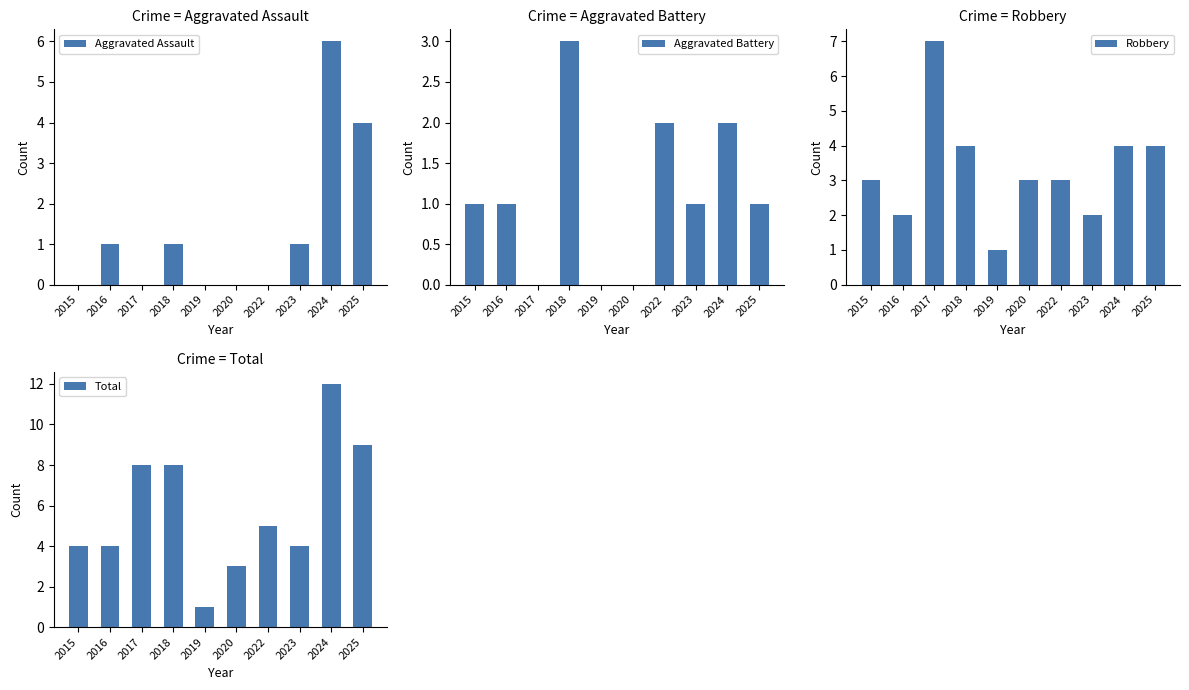

Reading left to right, list all the values displayed in this chart.

Aggravated Assault: 2015=0	2016=1	2017=0	2018=1	2019=0	2020=0	2022=0	2023=1	2024=6	2025=4
Aggravated Battery: 2015=1	2016=1	2017=0	2018=3	2019=0	2020=0	2022=2	2023=1	2024=2	2025=1
Robbery: 2015=3	2016=2	2017=7	2018=4	2019=1	2020=3	2022=3	2023=2	2024=4	2025=4
Total: 2015=4	2016=4	2017=8	2018=8	2019=1	2020=3	2022=5	2023=4	2024=12	2025=9